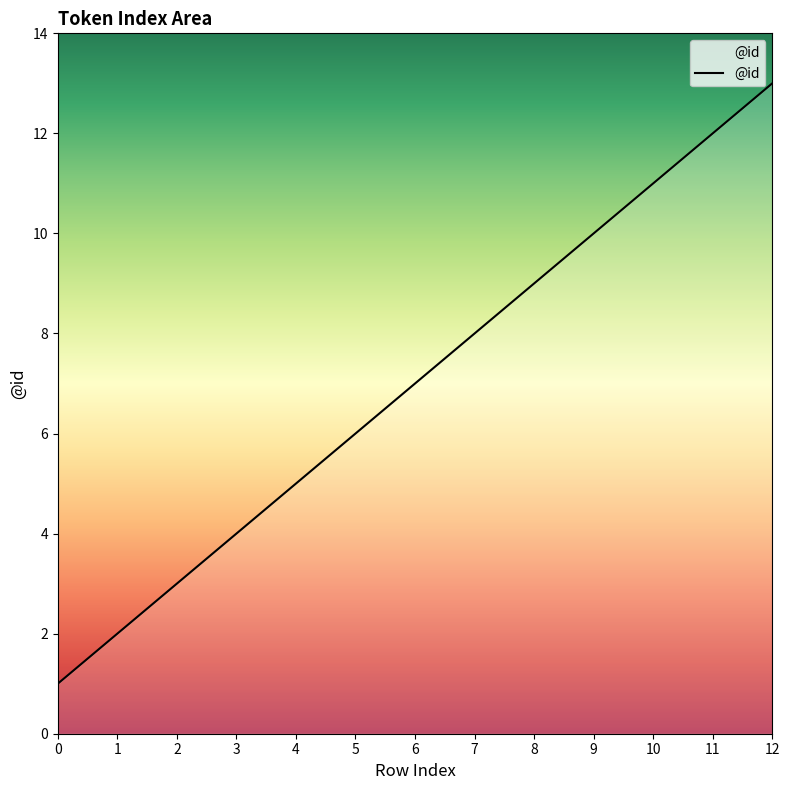

Rank the categories by value from highest to lowest.

12, 11, 10, 9, 8, 7, 6, 5, 4, 3, 2, 1, 0